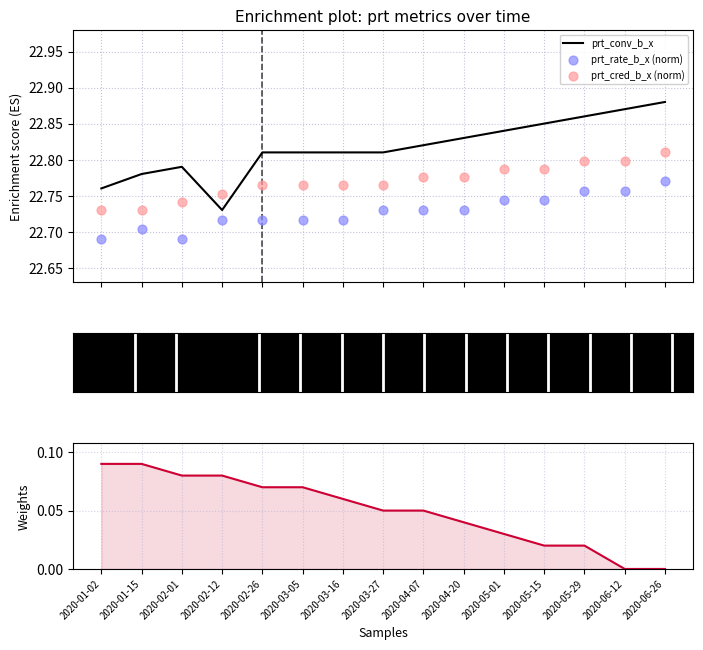

Which series has the largest Y range (max minus min)?

prt_conv_b_x